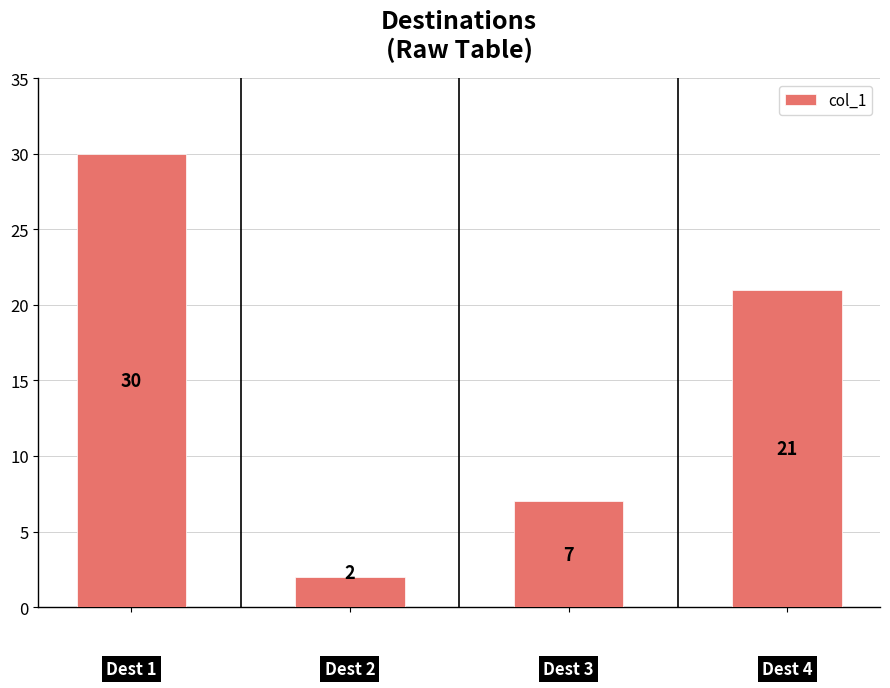

How many series are shown in this chart?

1